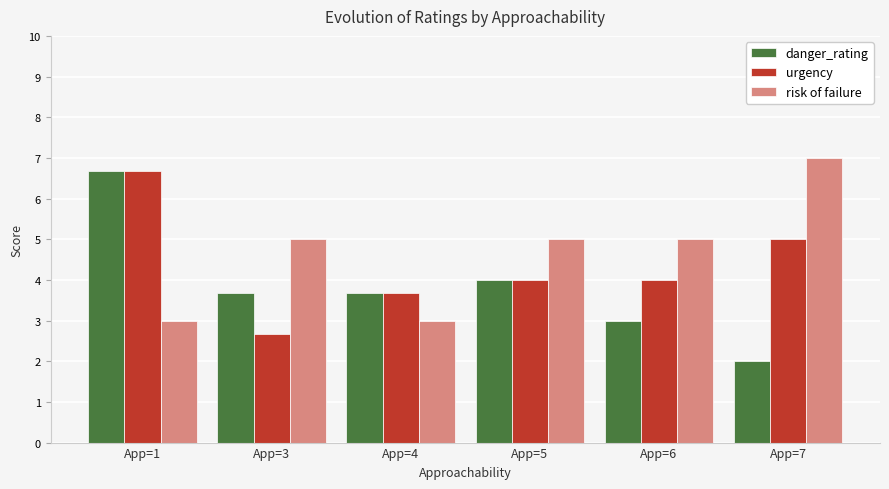

Read the risk of failure value at App=4.

3.0